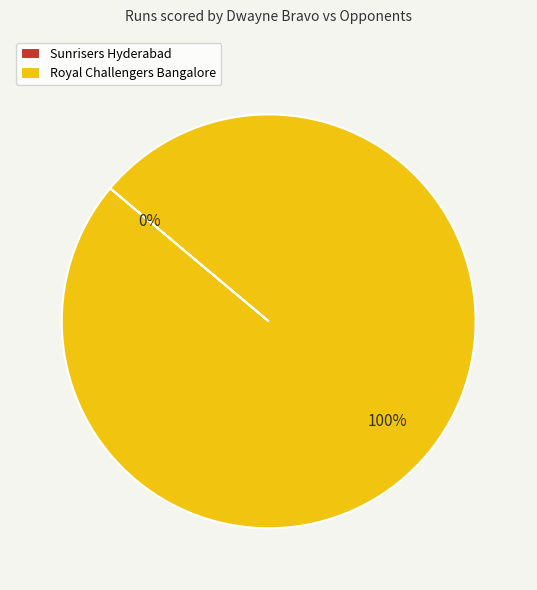

True or false: Royal Challengers Bangalore accounts for 100% of the total.

True